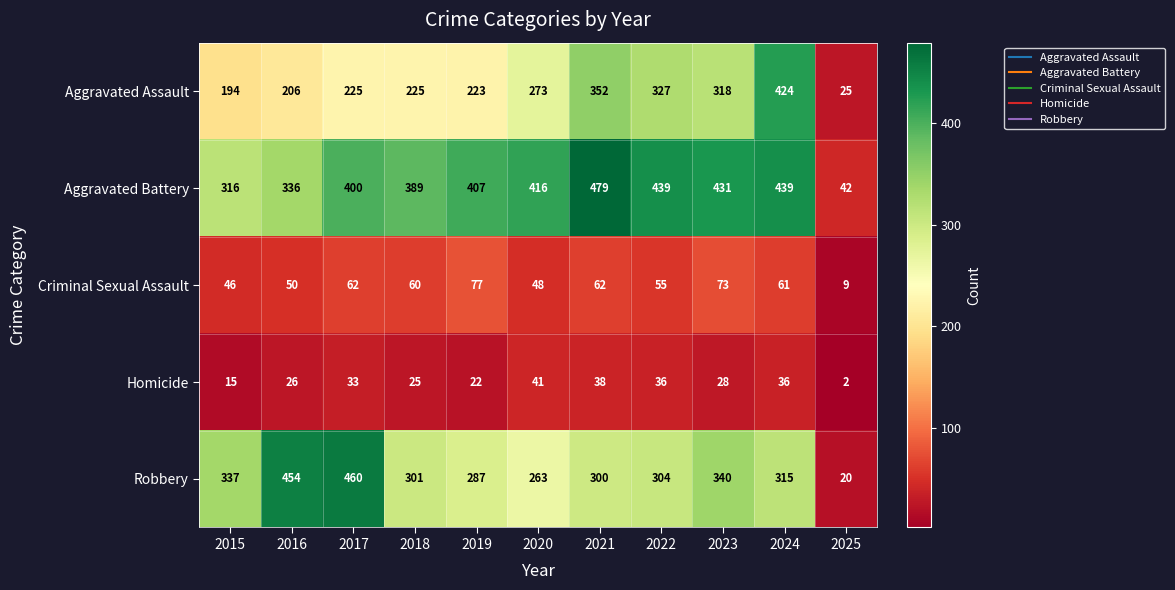

Which series has the widest spread of values?

Robbery